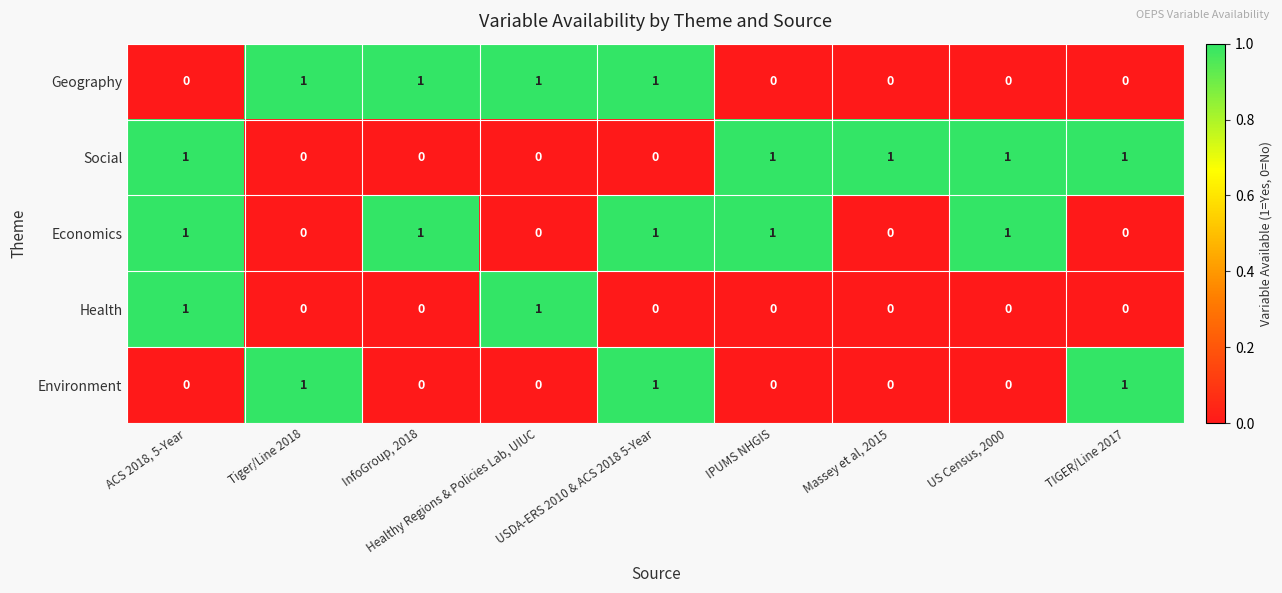

Is it true that Geography equals 0 at ACS 2018, 5-Year?

True